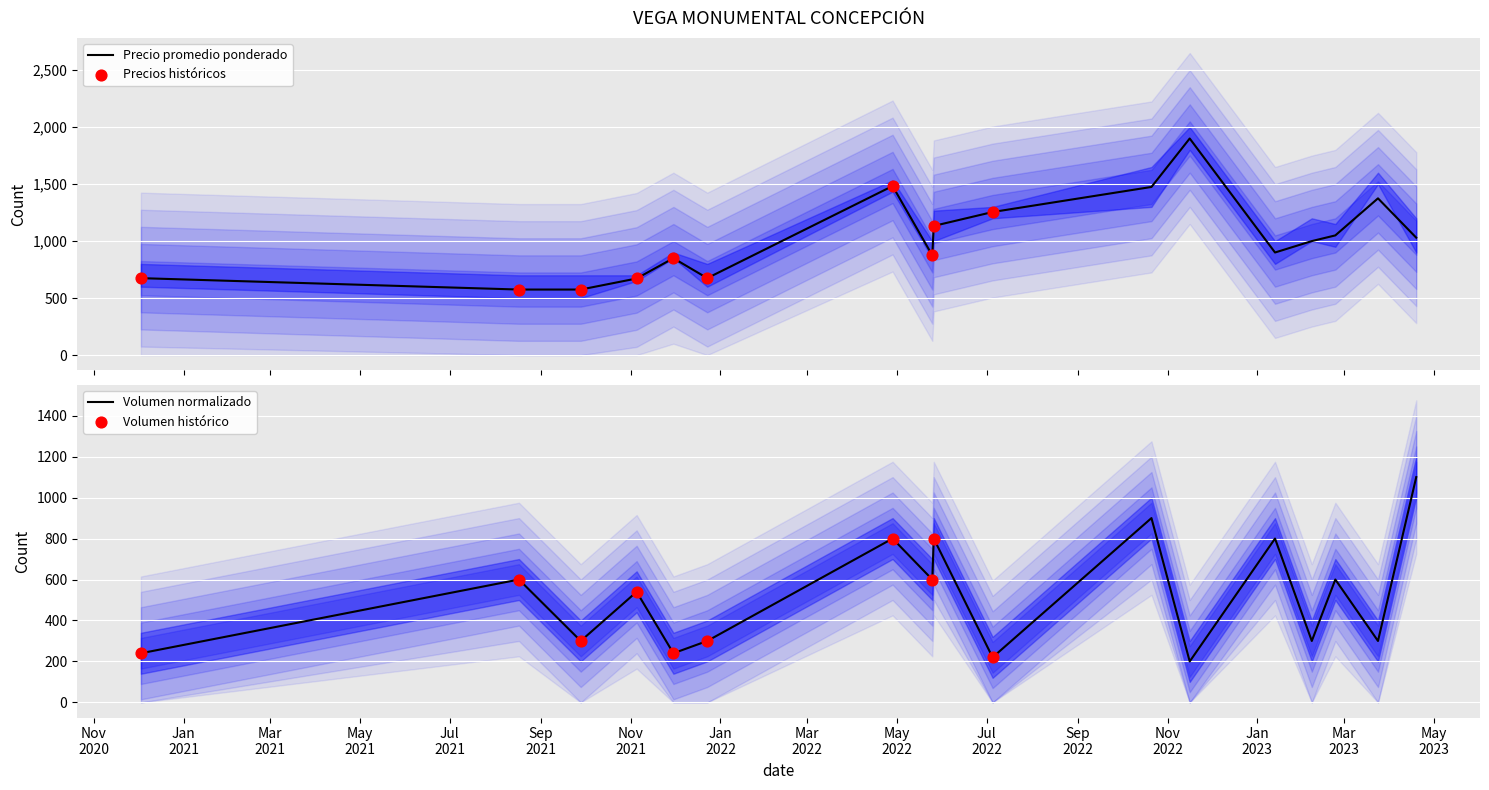

At how many categories does at least one series exceed 580?

16